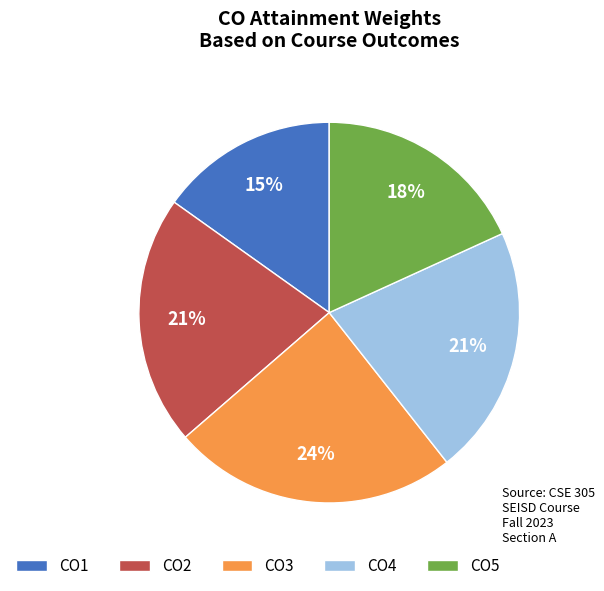

Which category has the smallest portion of the pie?

CO1